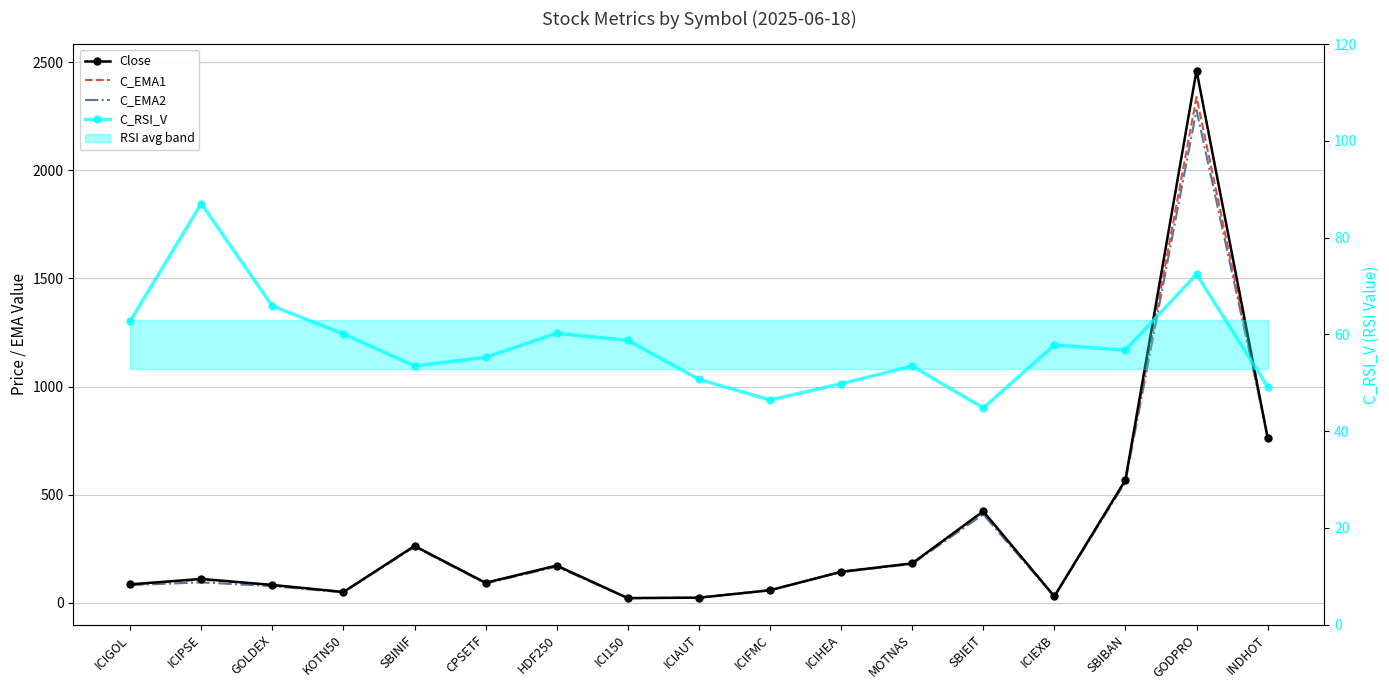

How many intersections are there between C_EMA2 and C_RSI_V?

6